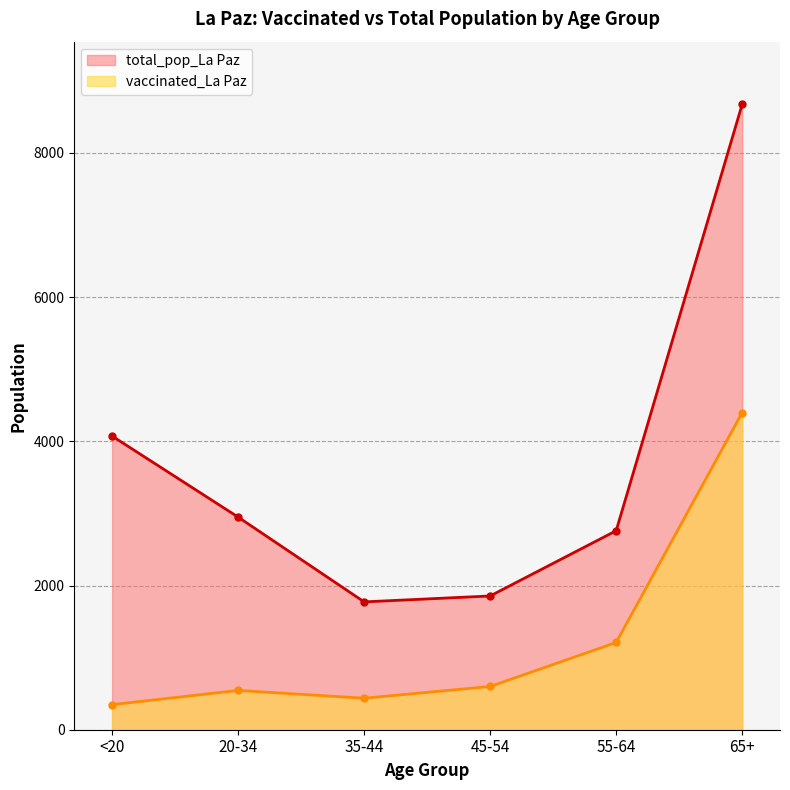

Which series has the largest total across all categories?

total_pop_La Paz